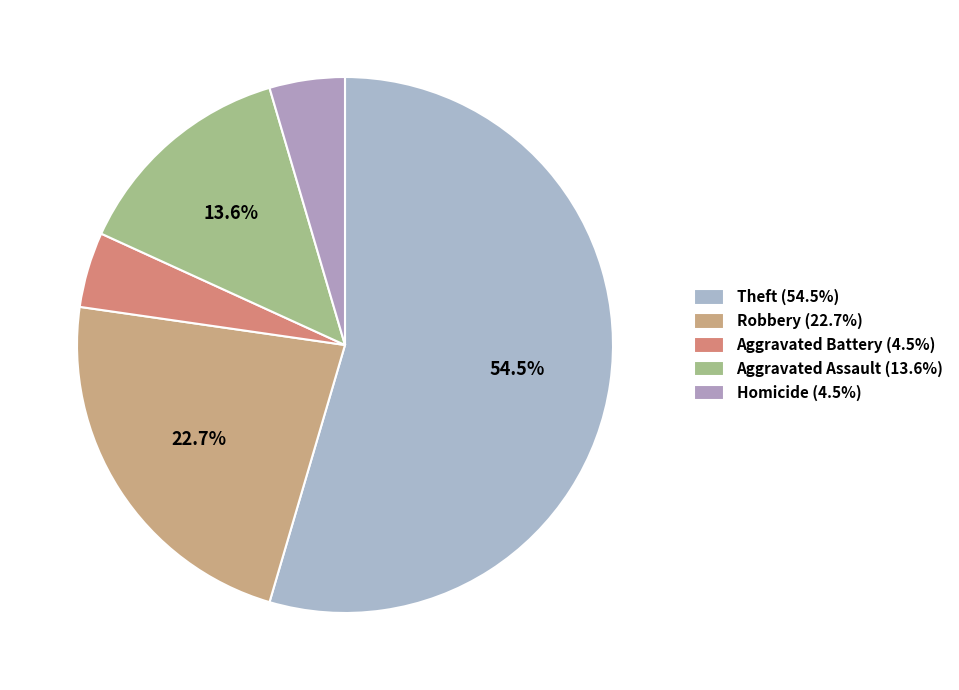

Is it true that Aggravated Assault is 9% of the pie?

False